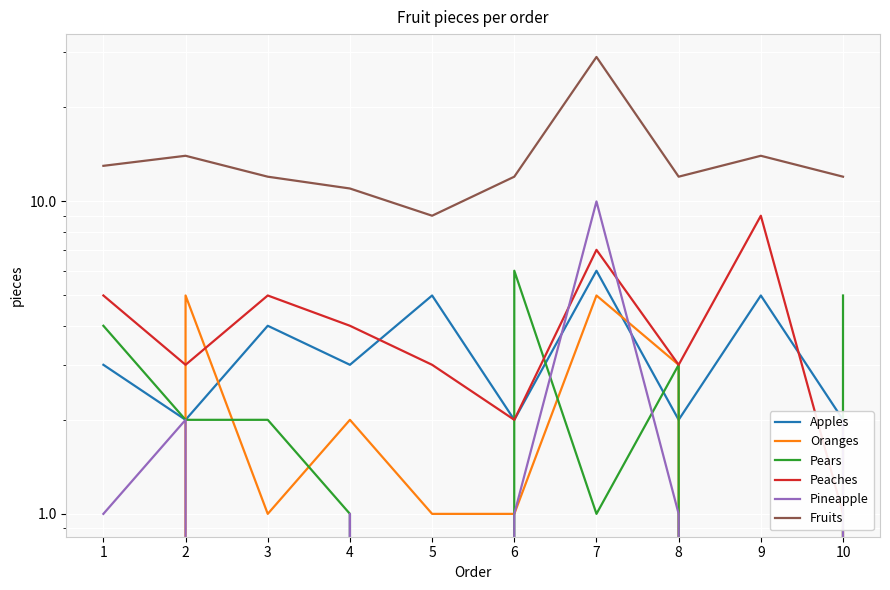

Where does the Apples series first go above 3?

3